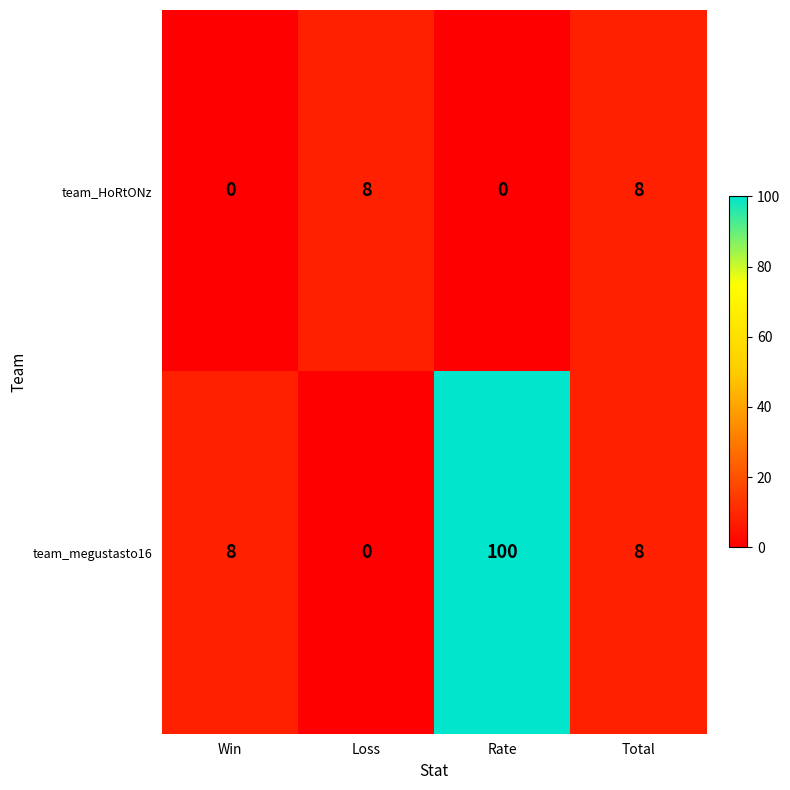

The value of team_HoRtONz at Win is 0. True or false?

True